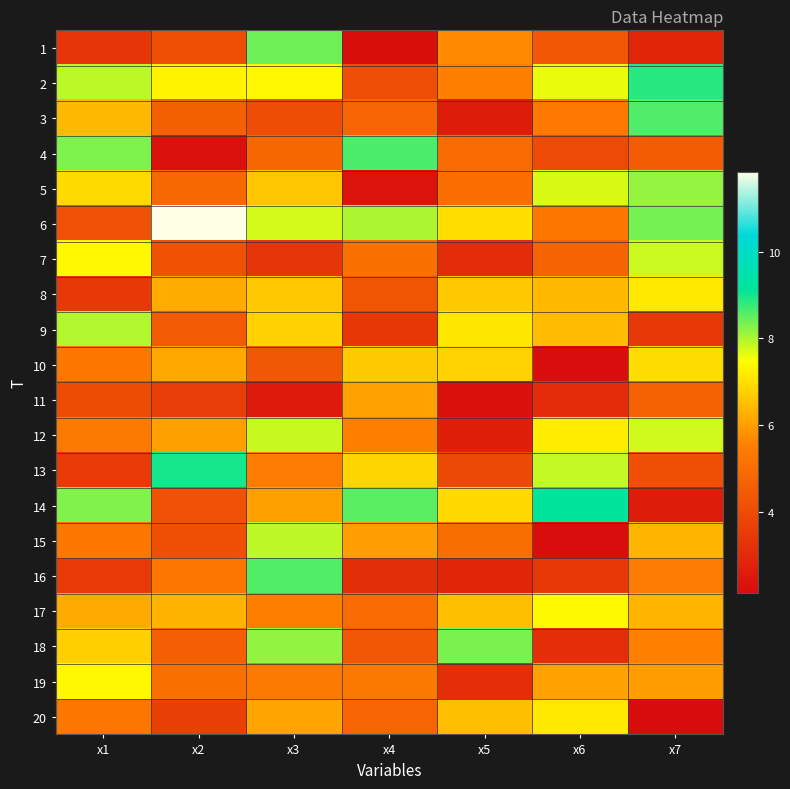

What is the spread (max minus min) of values at x1?

4.9